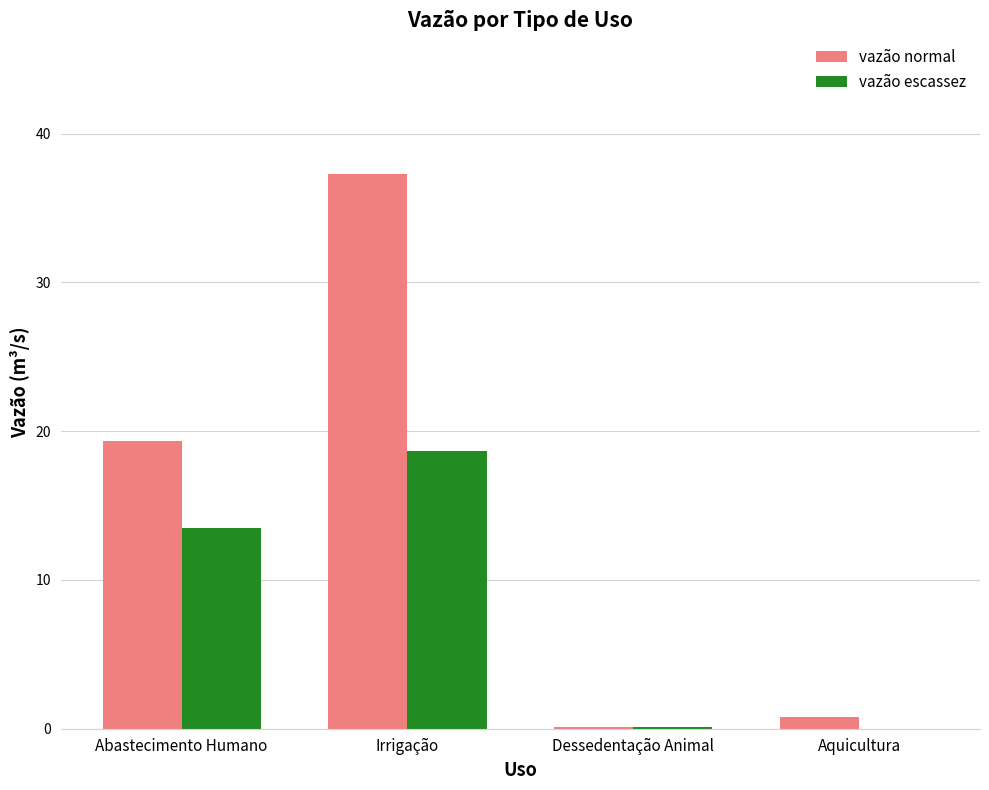

How many series are shown in this chart?

2